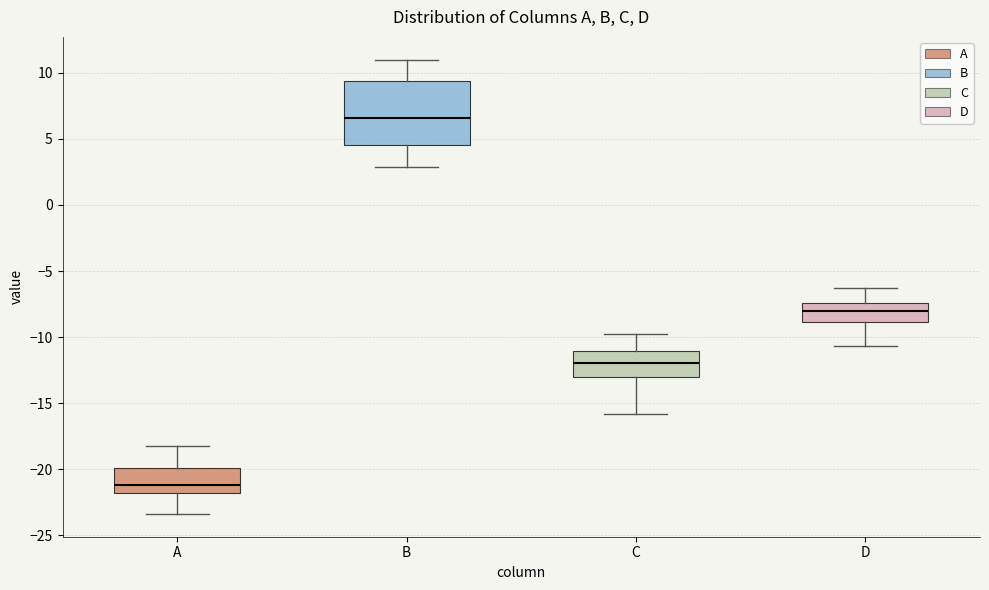

Reading left to right, read every box against the y-axis: the position of its median line, the range the box covers, and the ends of its whiskers. The values are not printed on the chart, so give them approximately, as read against the axis.

A: median -21.0, box -22.0 to -20.0, whiskers -23.5 to -18.0
B: median 6.5, box 4.5 to 9.5, whiskers 3.0 to 11.0
C: median -12.0, box -13.0 to -11.0, whiskers -16.0 to -10.0
D: median -8.0, box -9.0 to -7.5, whiskers -10.5 to -6.5